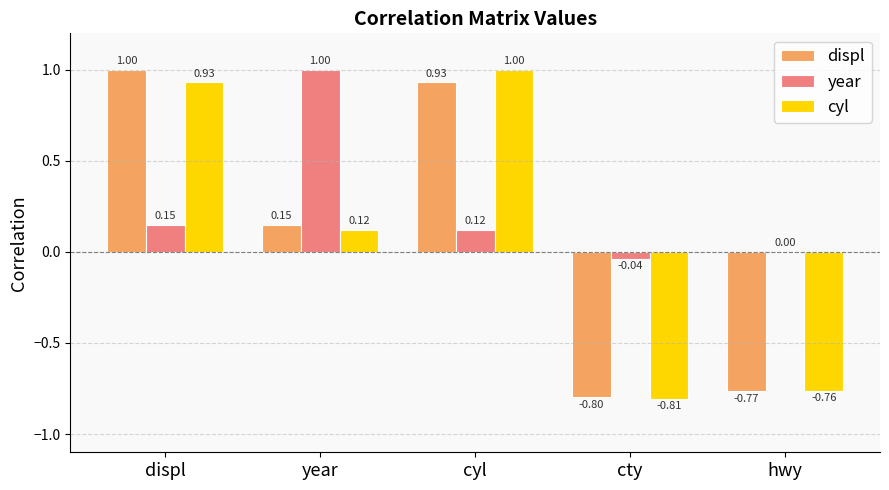

How many data points does each series have?

5